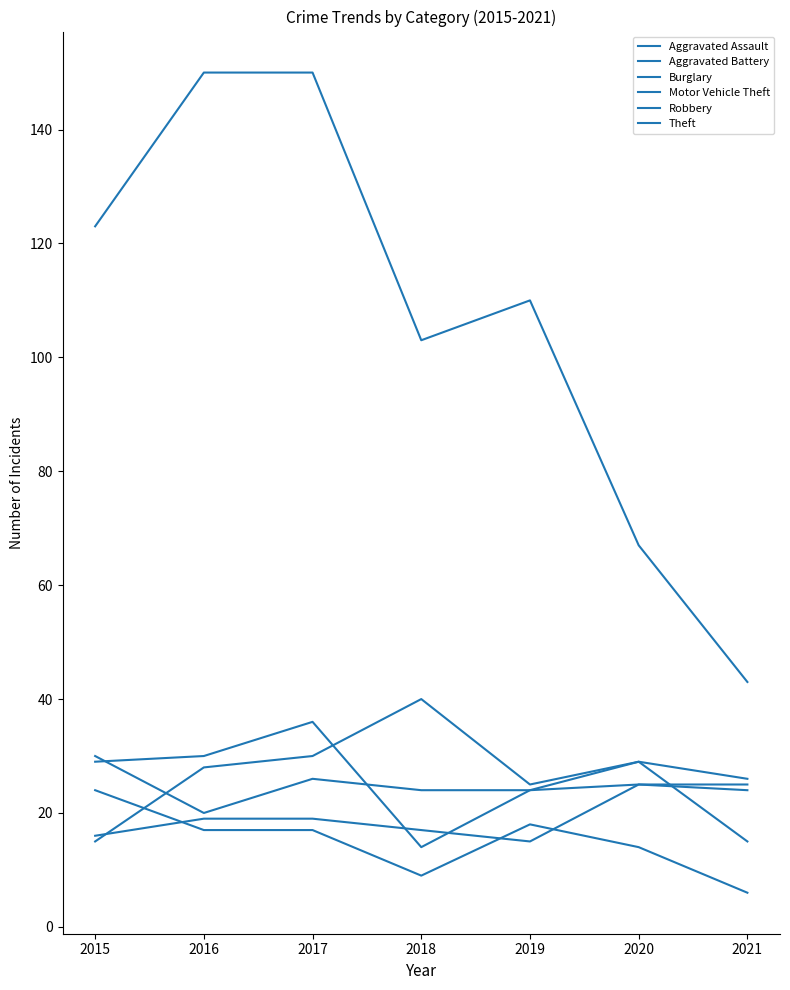

What is the value of the Burglary point at the 4th from the left?

9